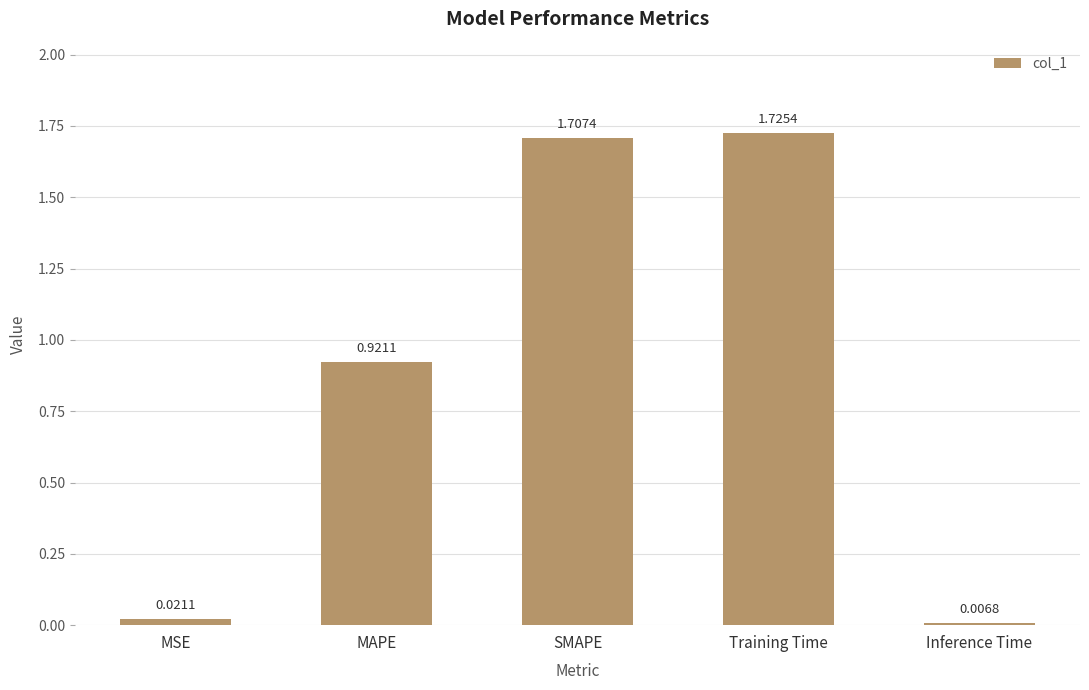

How many series are shown in this chart?

1